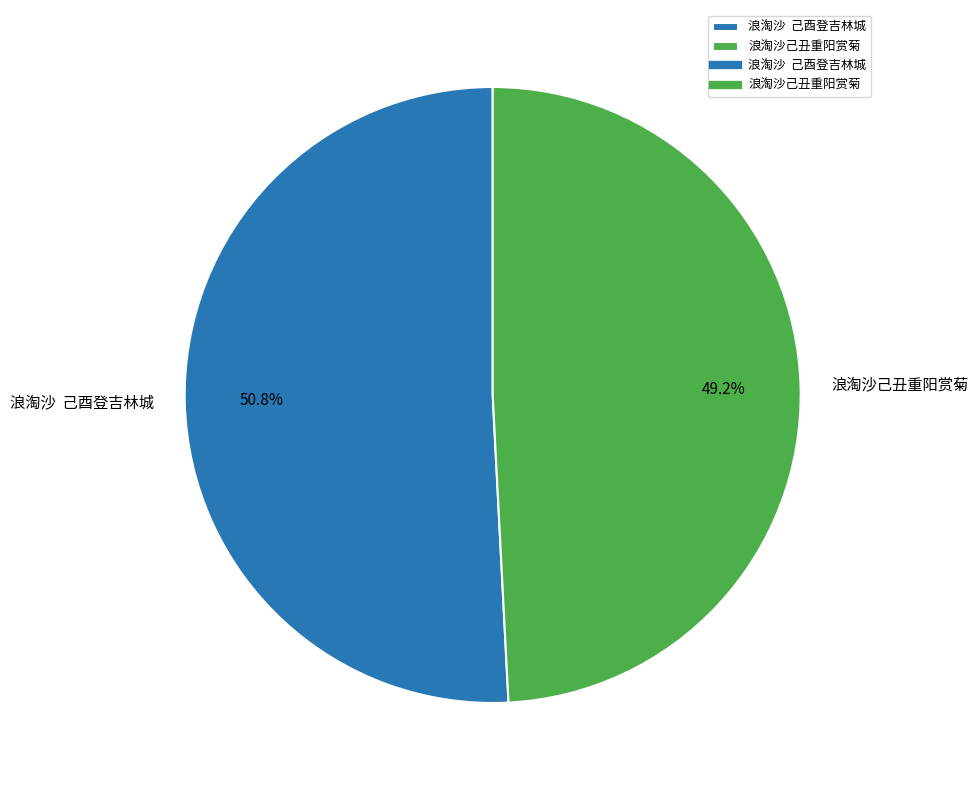

What percentage do 浪淘沙己丑重阳赏菊 and 浪淘沙 己酉登吉林城 together represent?

100.0%